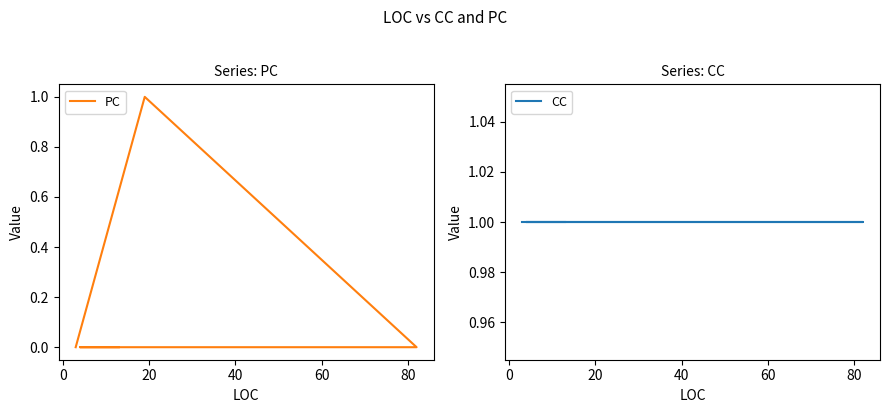

What is the total value across all series at 20?

1